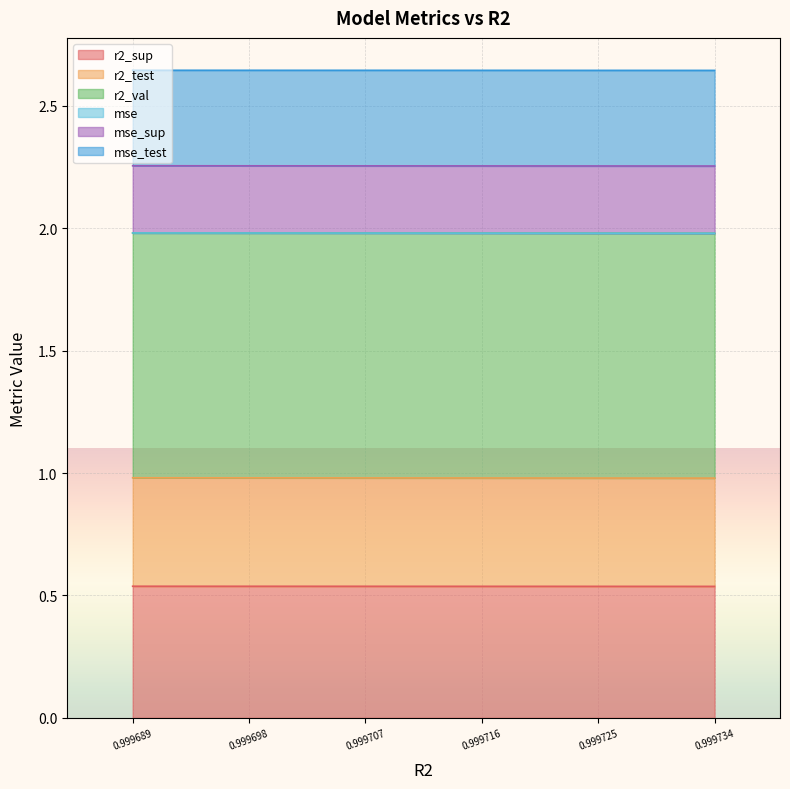

Count the r2_test values in the range 0 to 1.

10